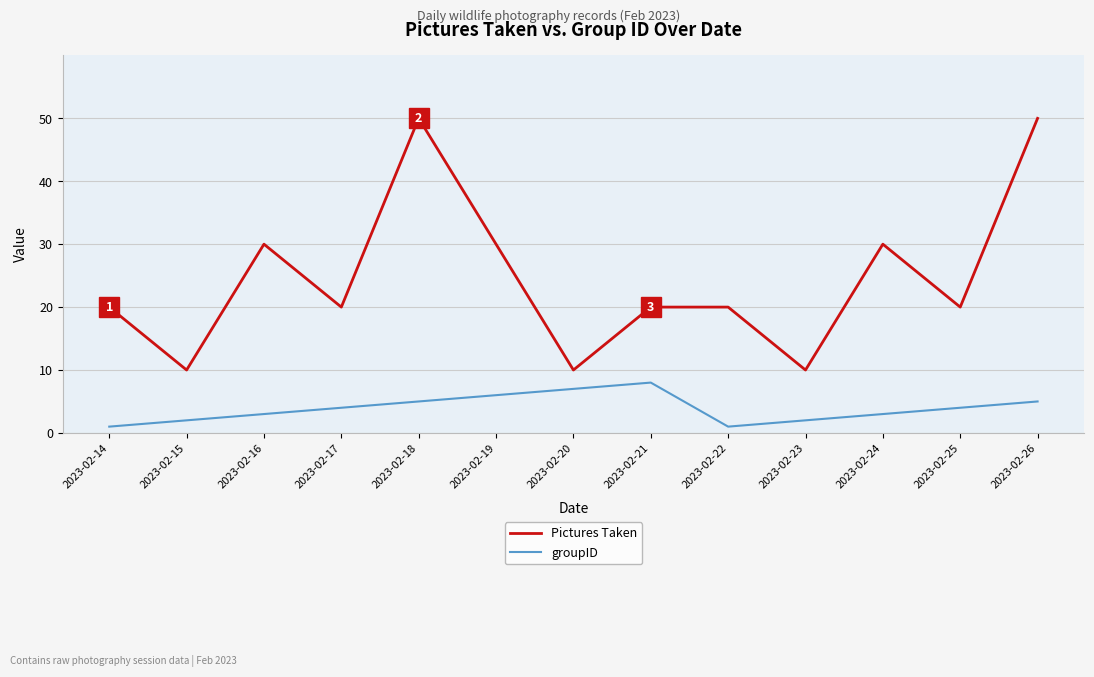

True or false: Pictures Taken and groupID intersect in this chart.

False